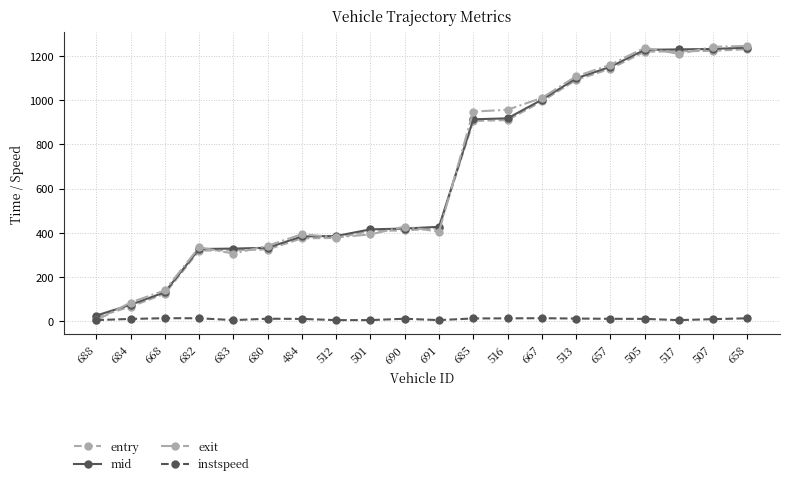

How many values in the entry series are below 420?

10